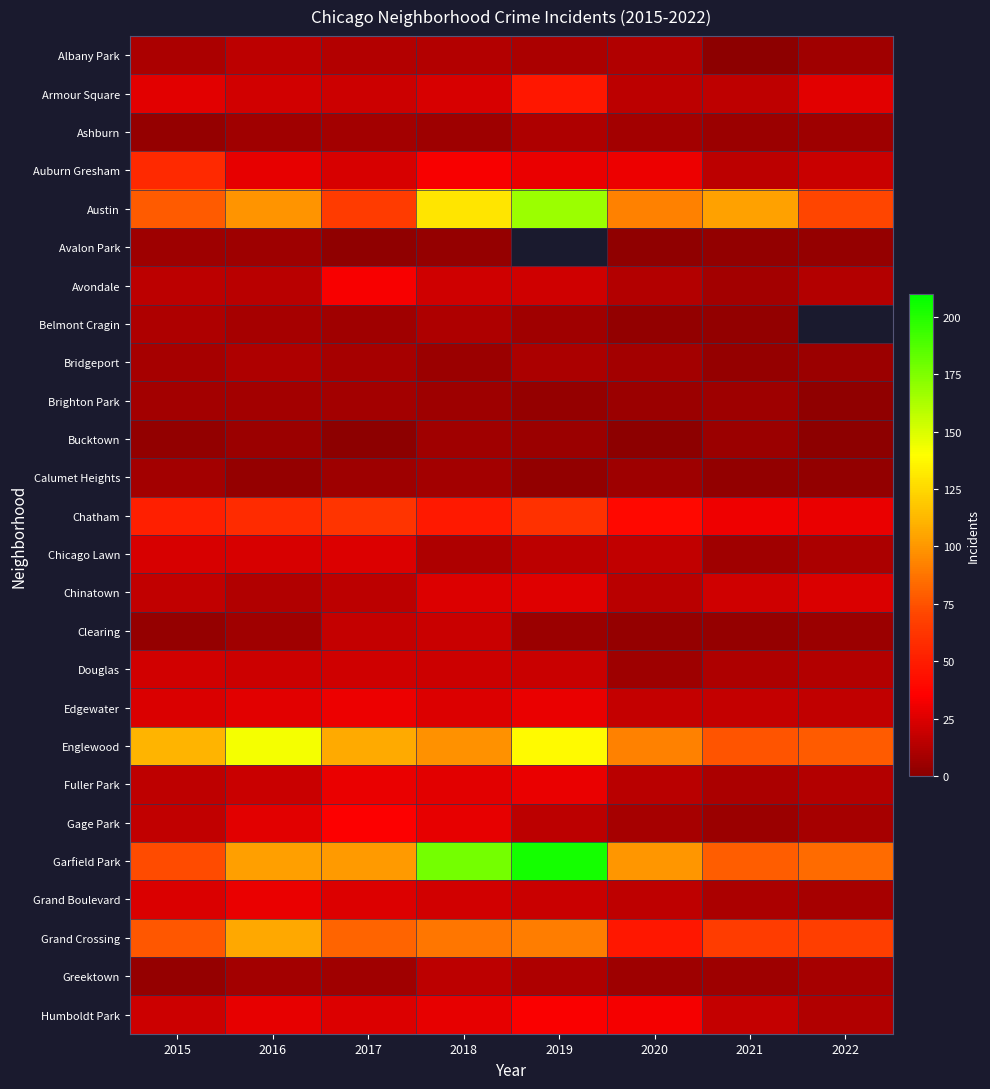

The Humboldt Park series shows 56.1 at 2020. True or false?

False